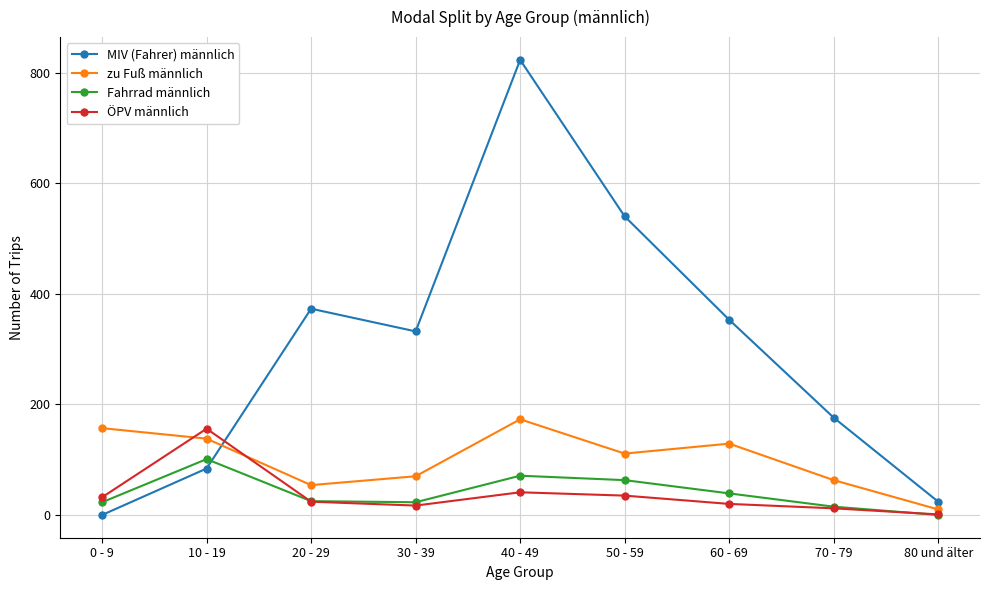

Which series has the widest spread of values?

MIV (Fahrer) männlich